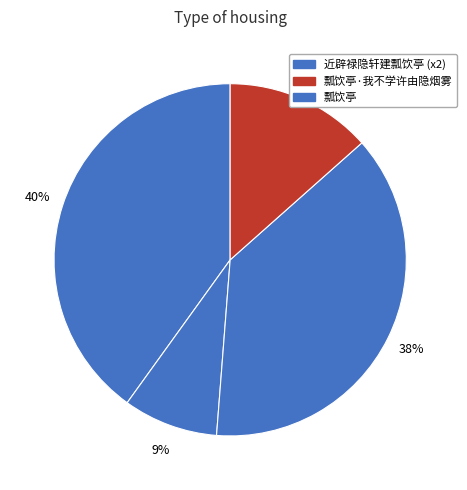

Is there any slice that represents more than half of the pie?

No